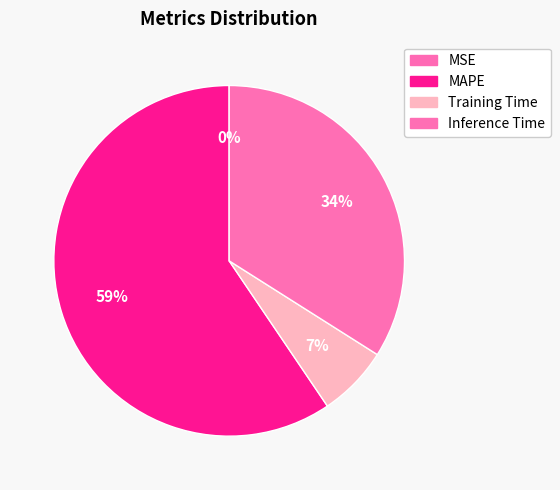

What percentage is NOT represented by Inference Time?

66.0%